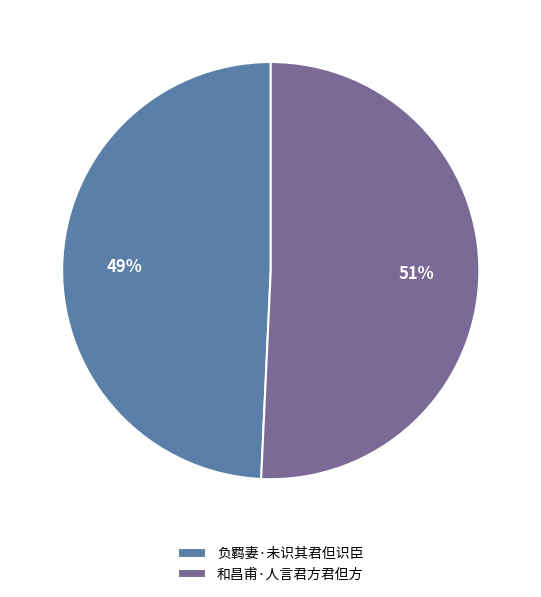

Is it true that 负羁妻·未识其君但识臣 is 49% of the pie?

True